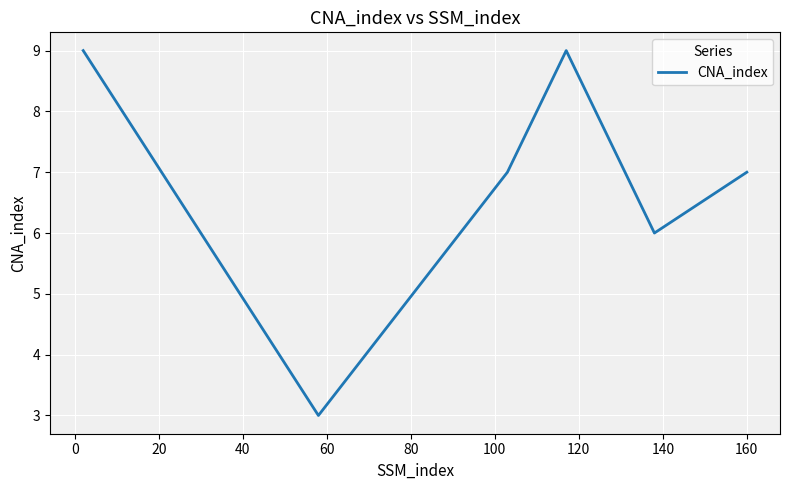

What is the sum of all values?

41